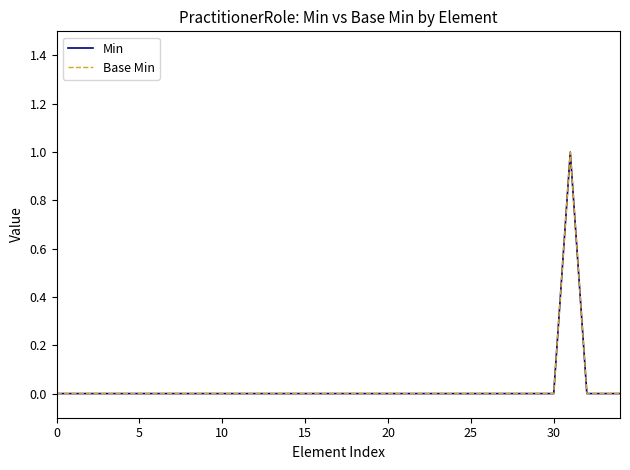

Count the Base Min values in the range 0 to 1.

35